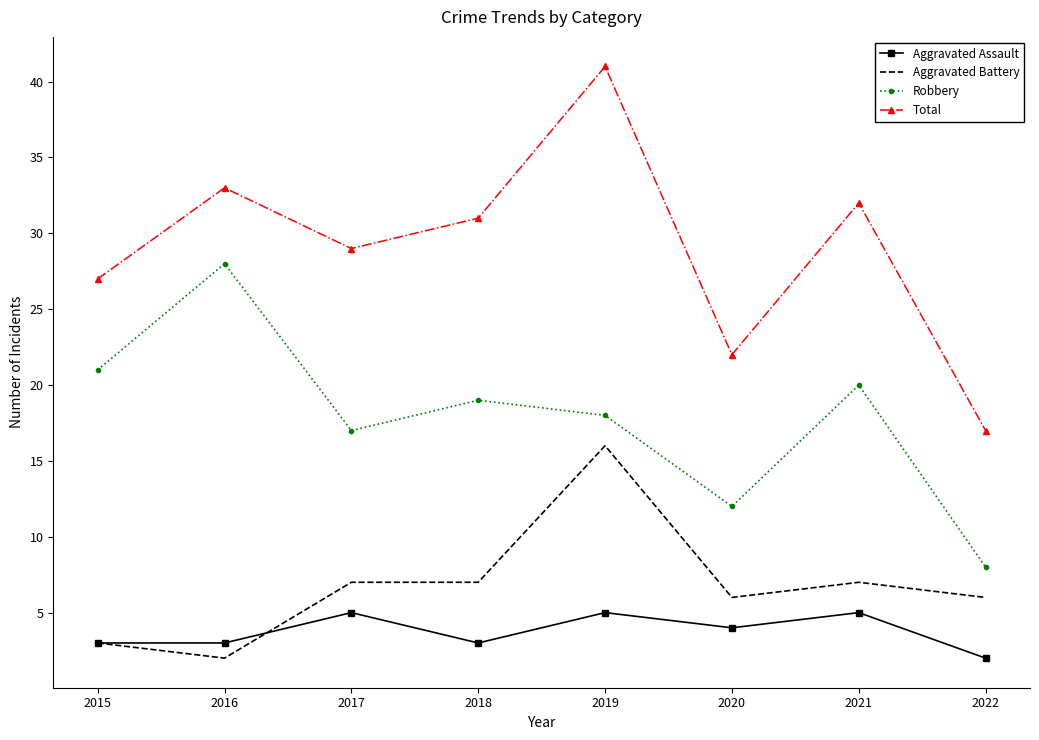

What is the spread (max minus min) of values at 2017?

24